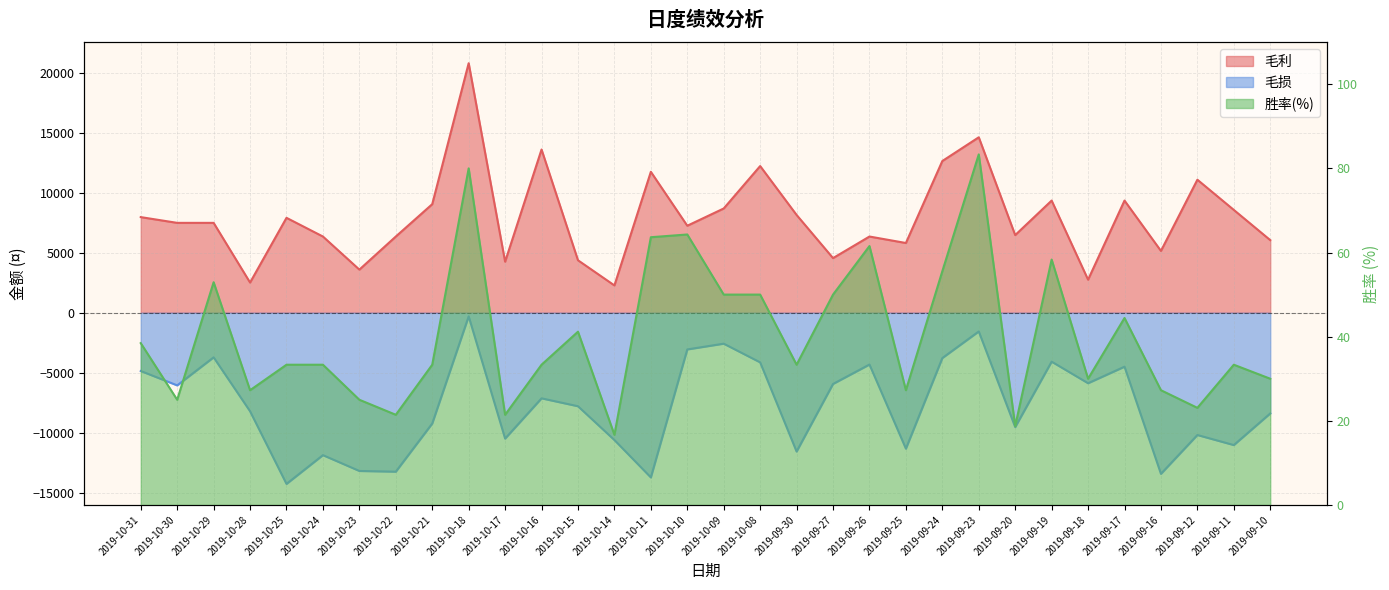

Which series has the largest range (max minus min)?

毛利